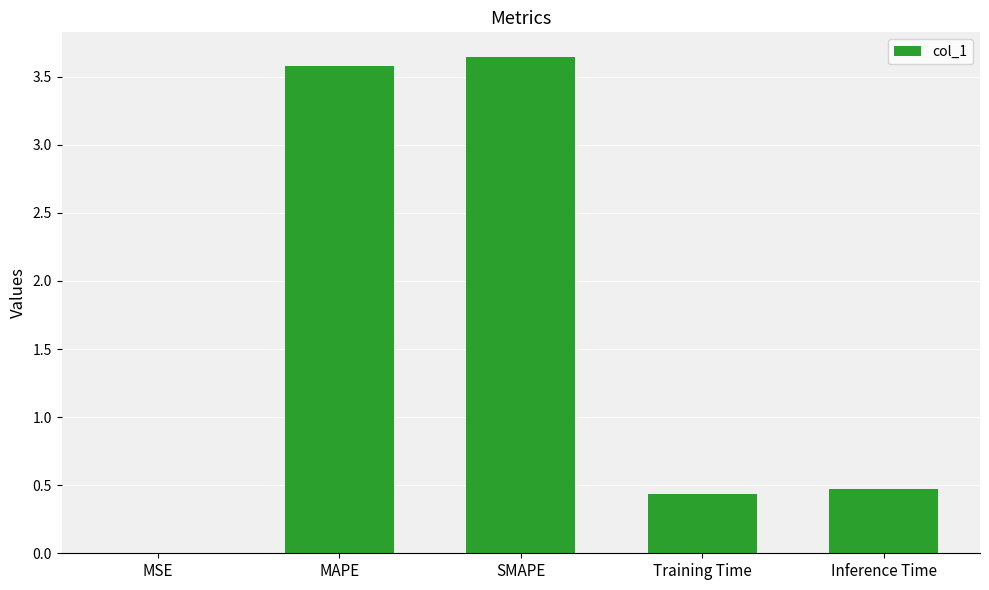

Are the bars horizontal?

No